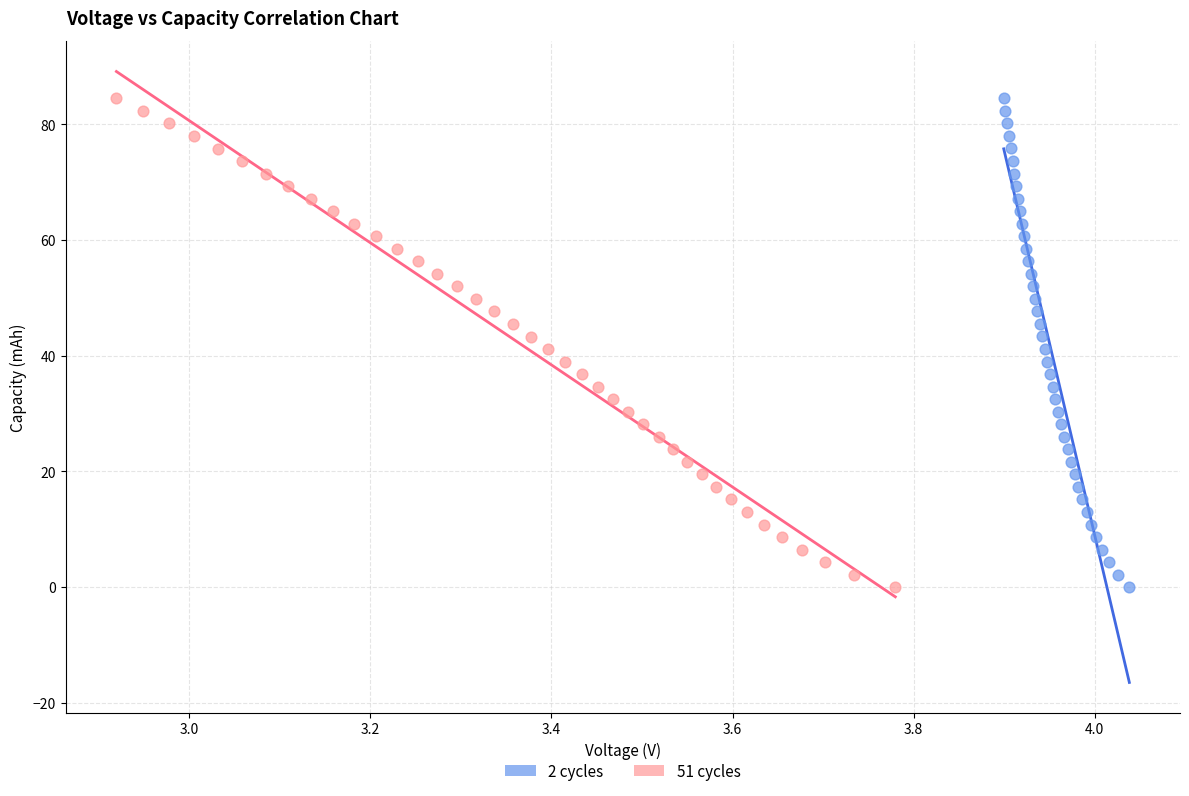

Which series has the largest Y range (max minus min)?

2 cycles